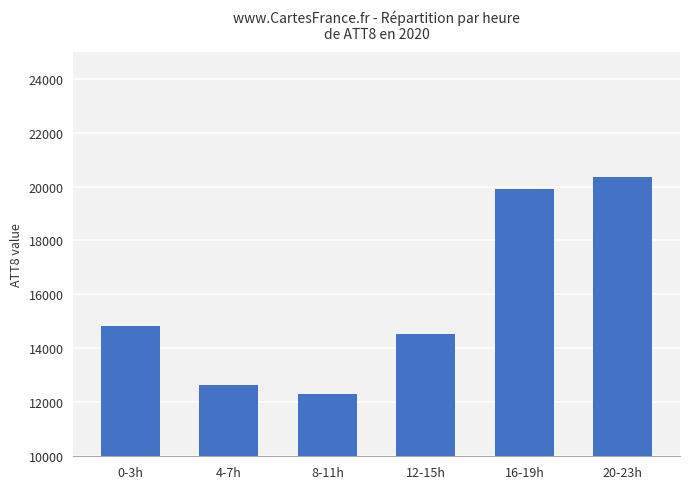

What is the value of the 6th bar from the left?

20350